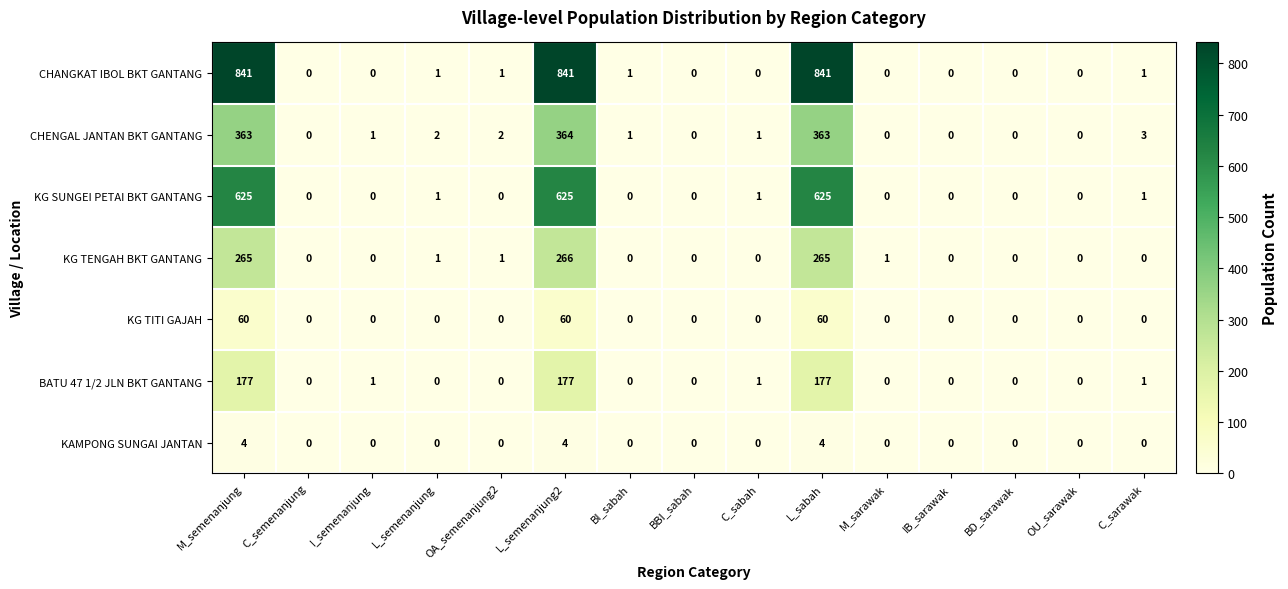

Which series has the largest range (max minus min)?

CHANGKAT IBOL BKT GANTANG